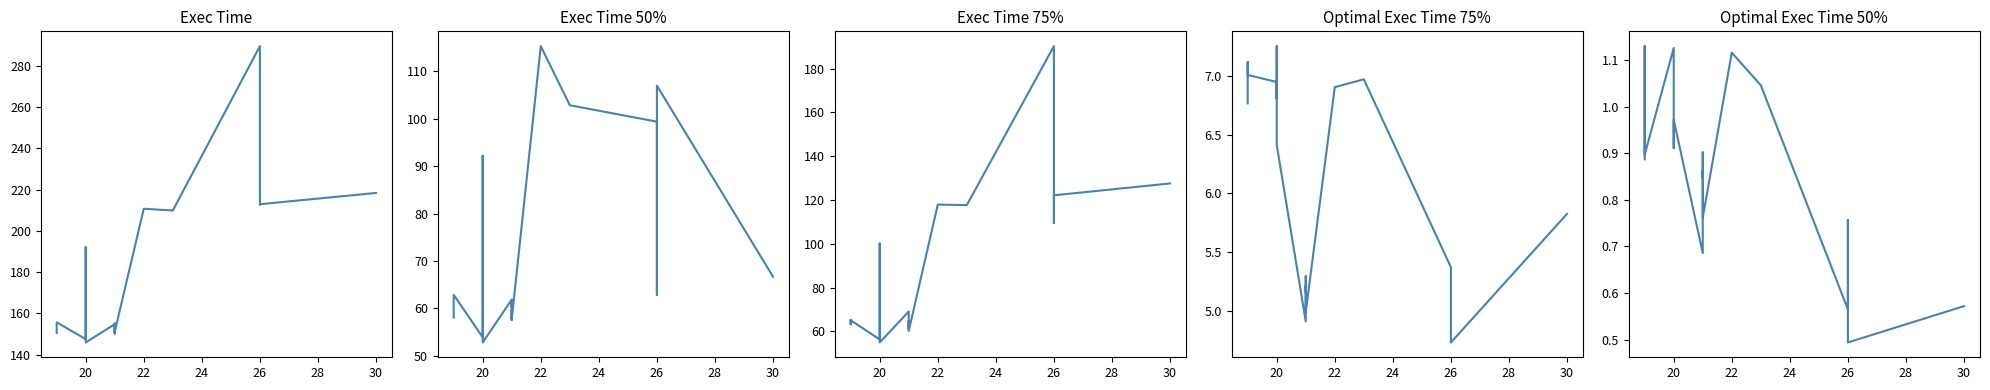

True or false: exec_time_75% and optimal_exec_time_50% cross at least once.

False